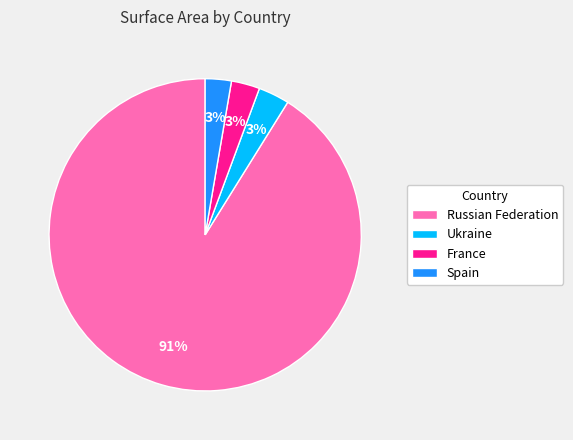

Count the number of slices in the pie.

4